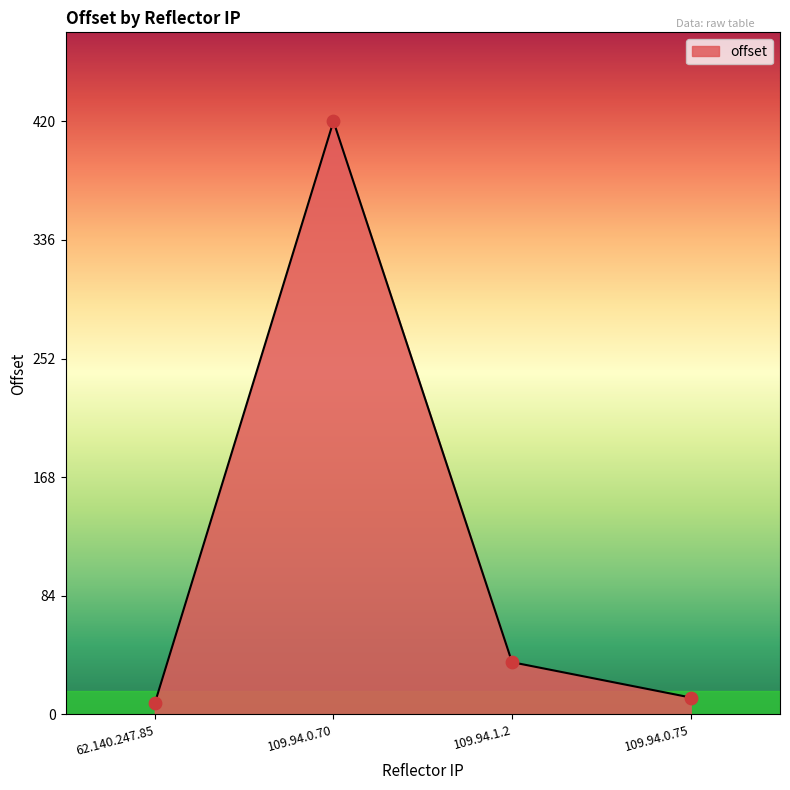

What is the change in value from 62.140.247.85 to 109.94.1.2?

+29